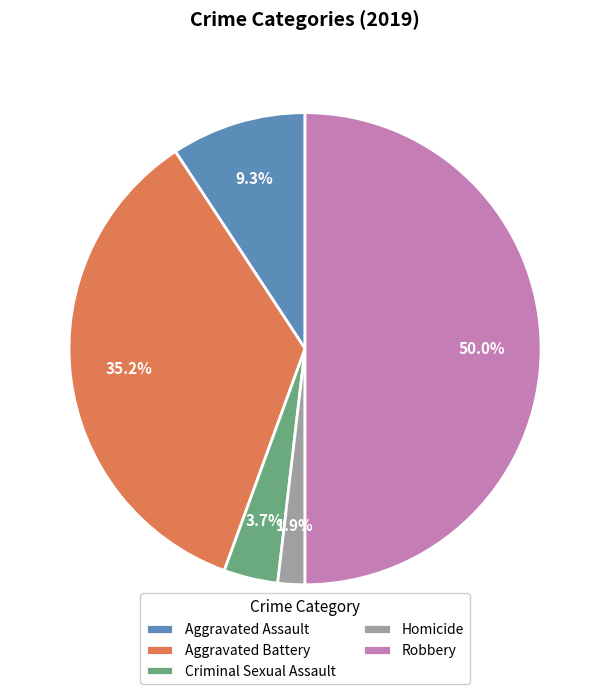

To the nearest percent, what is the difference between the largest and smallest slice percentages?

48%